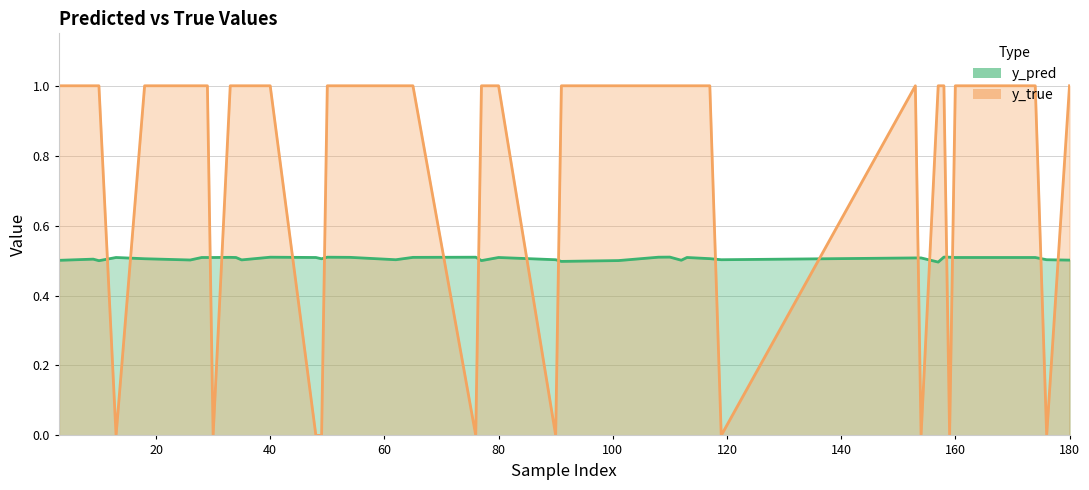

What is the maximum value for y_pred?

0.5